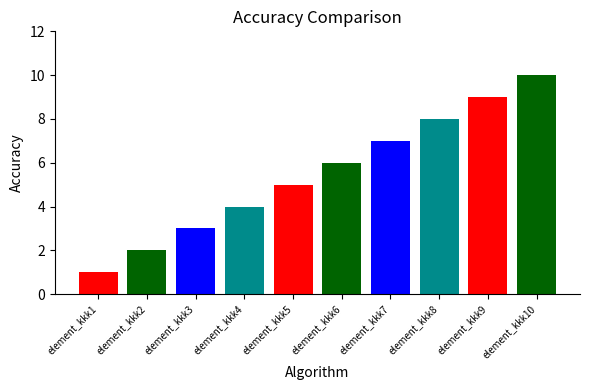

What is the ratio of the value at element_kkk1 to the value at element_kkk10?

0.1